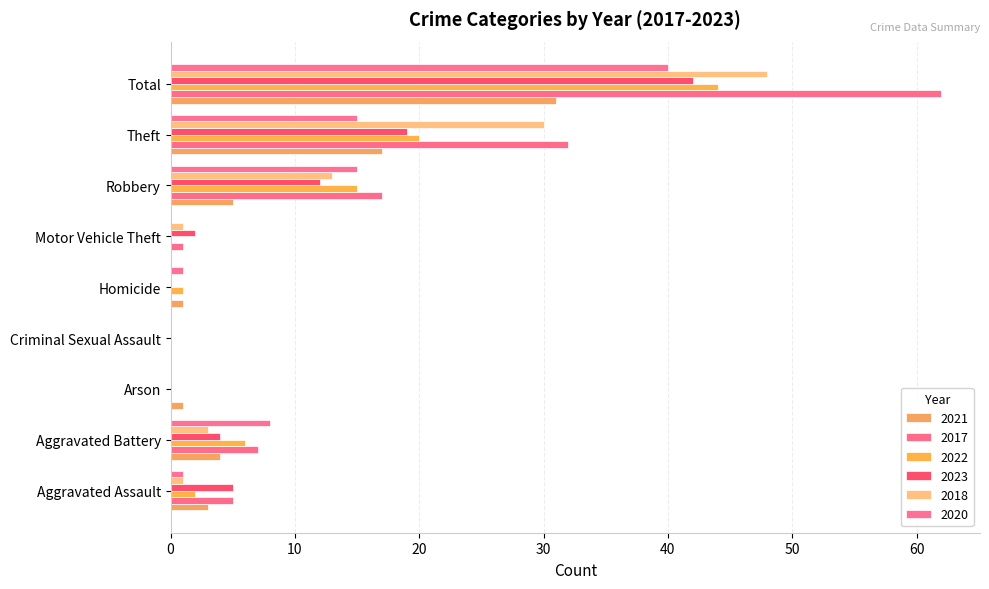

The 2022 series shows 0 at Arson. True or false?

True